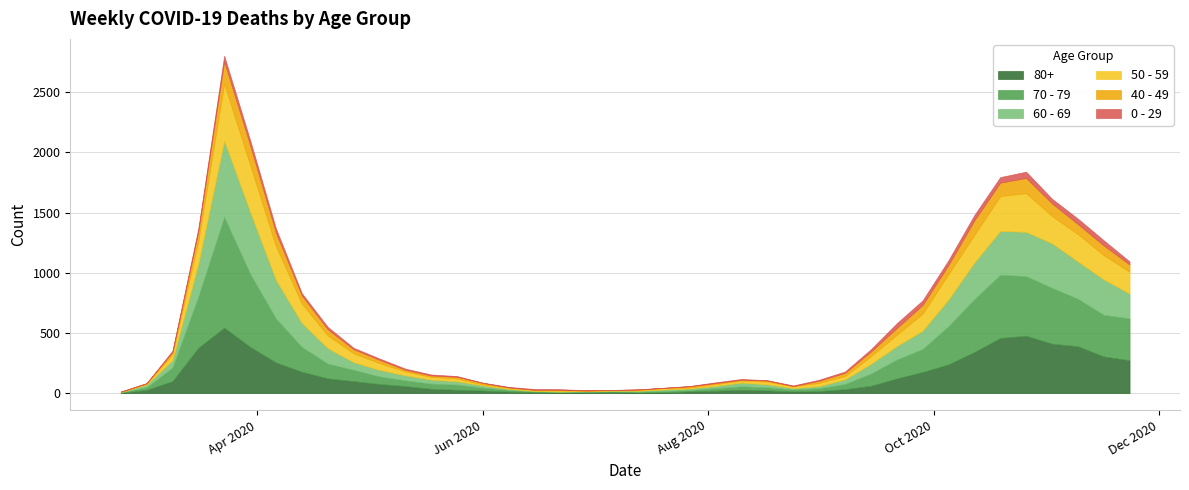

Is it true that 70 - 79 equals 24 at 2020-06-01?

True